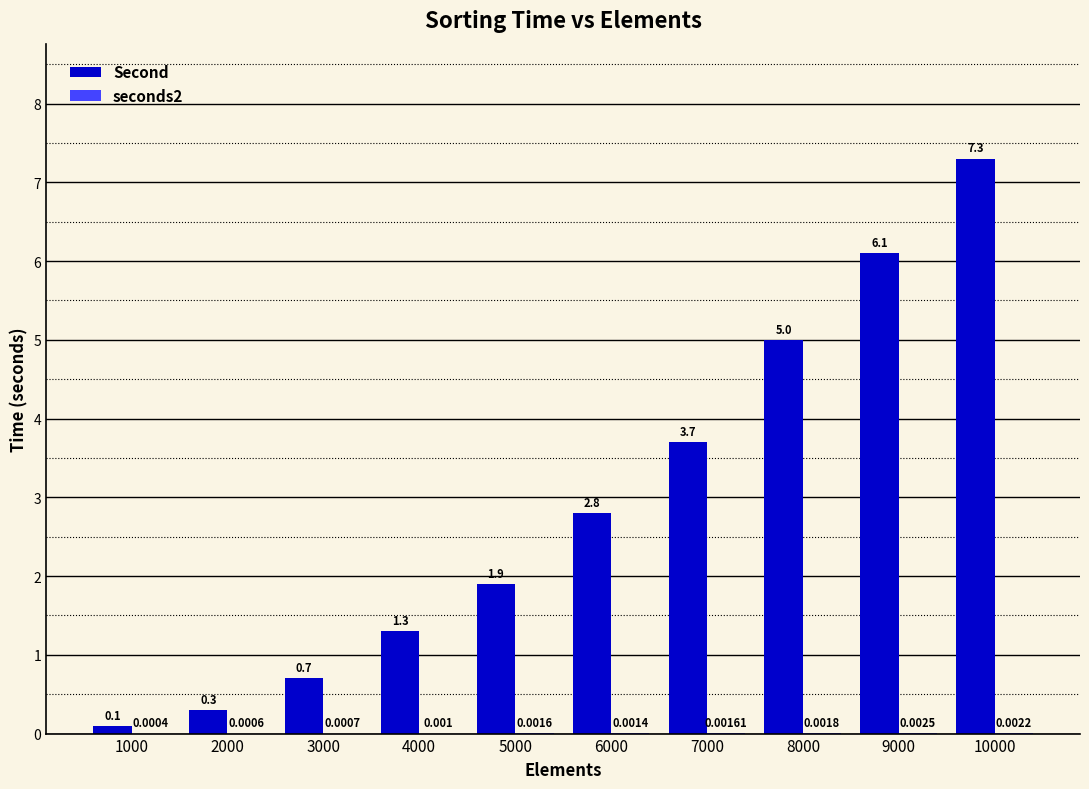

Which series changed the most between 8000 and 10000?

Second